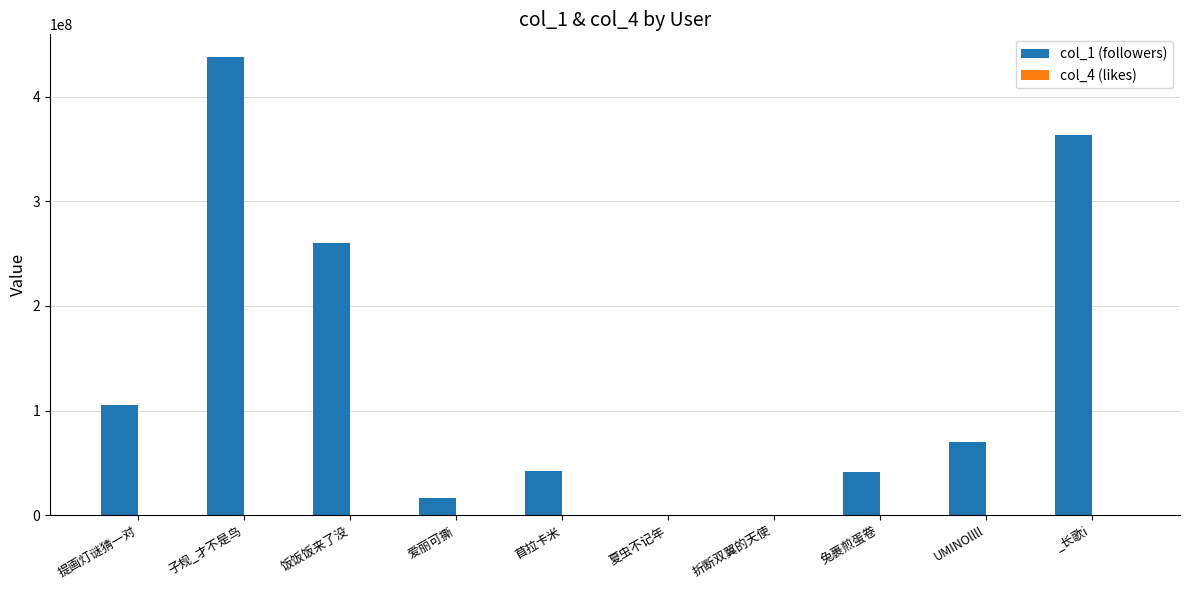

The col_1 (followers) series shows 105332747 at 提画灯谜猜一对. True or false?

True